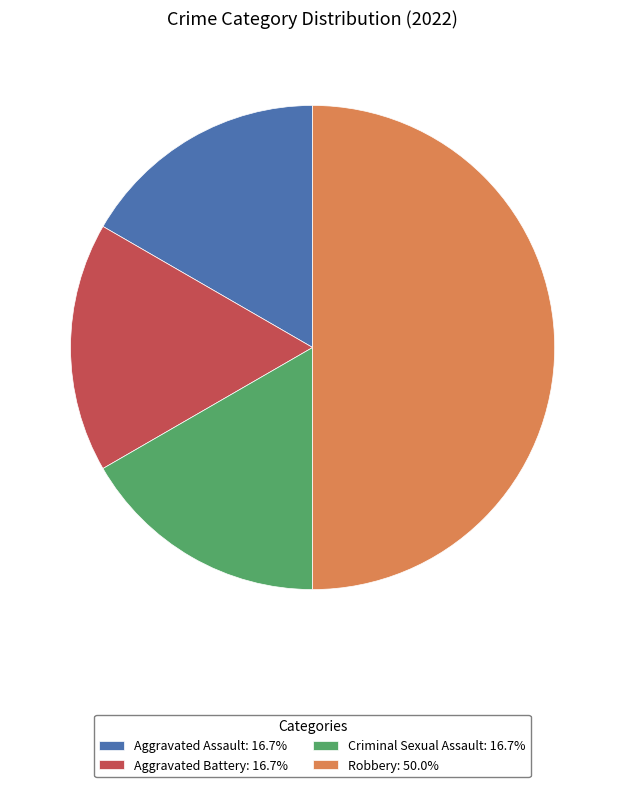

Do Aggravated Battery: 16.7% and Robbery: 50.0% together represent more than half of the pie?

Yes